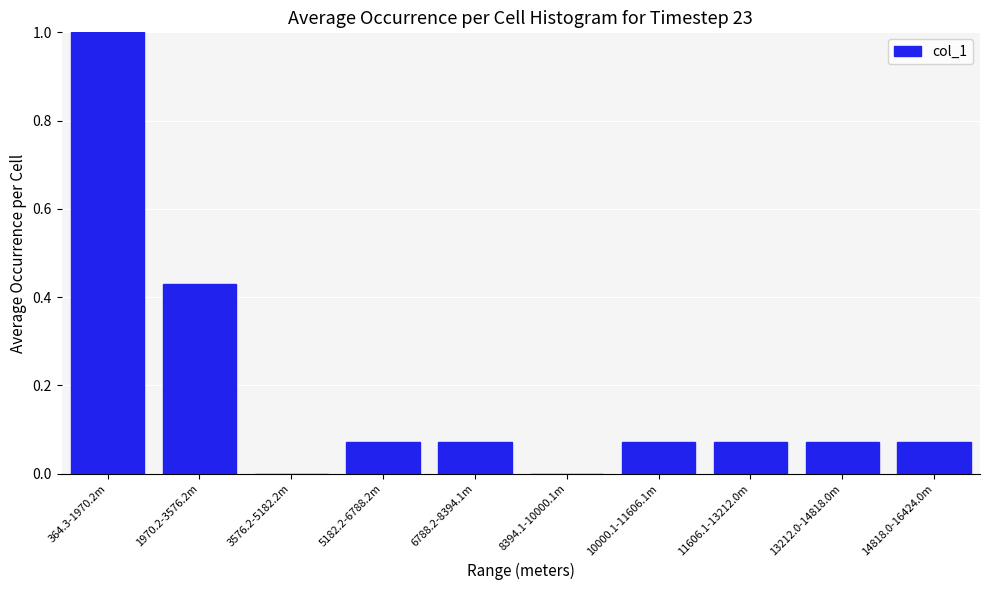

What is the maximum value shown in the chart?

1.0